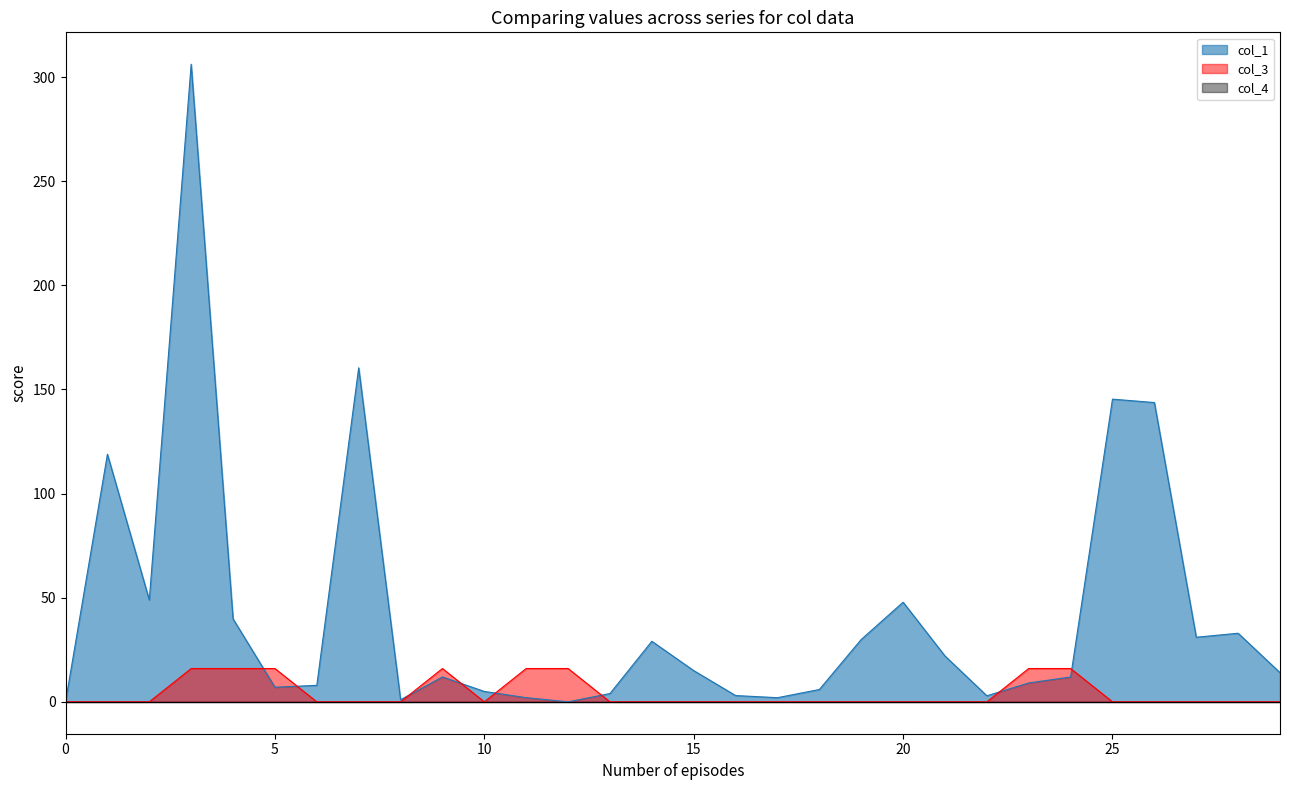

What is the difference between the maximum and second lowest values in the col_1 series?

306.1